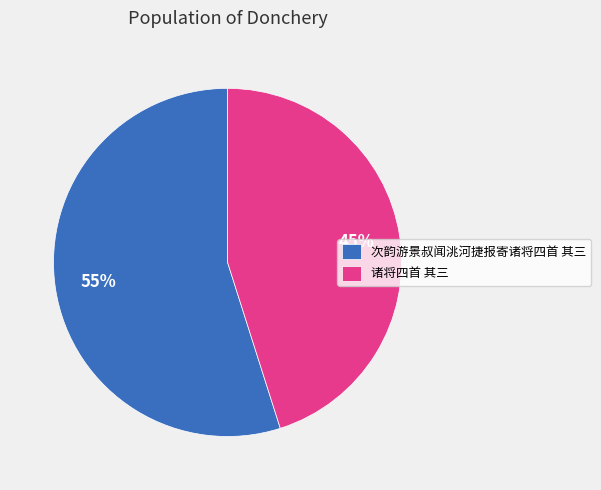

Does any single category account for the majority?

Yes